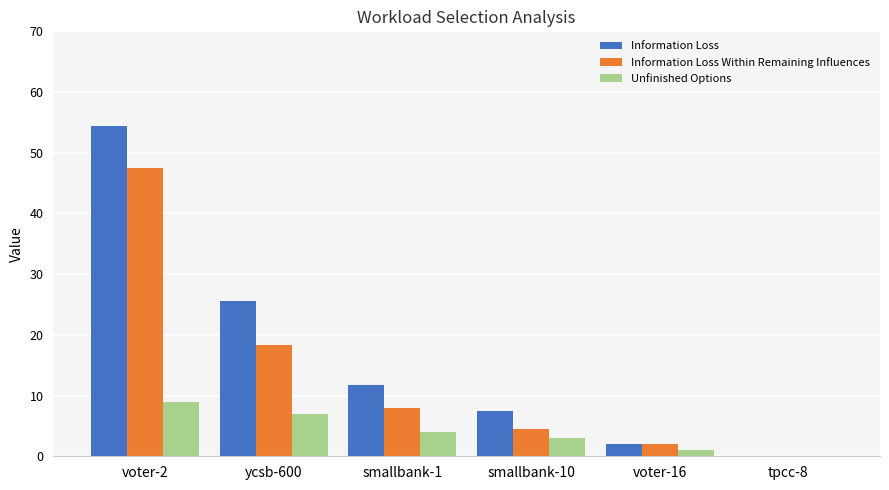

What is the total value across all series at ycsb-600?

50.9